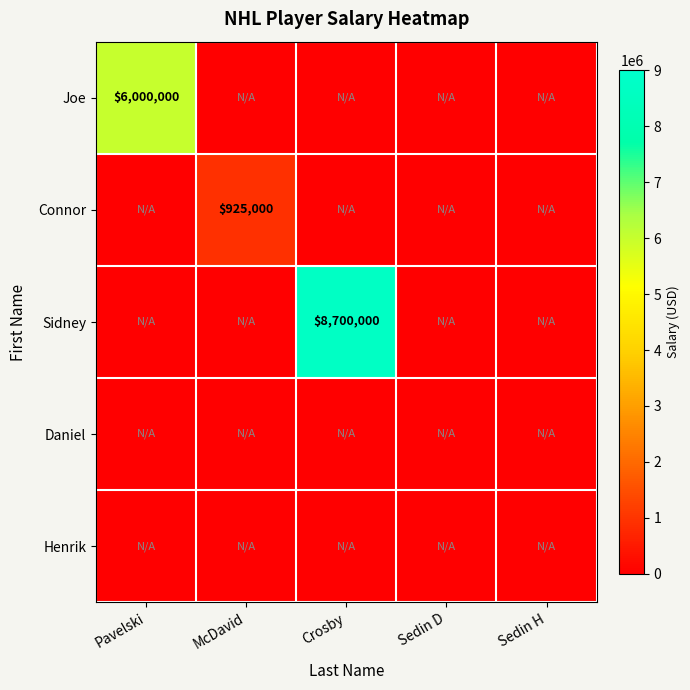

True or false: Connor has a value of 925000 at McDavid.

True